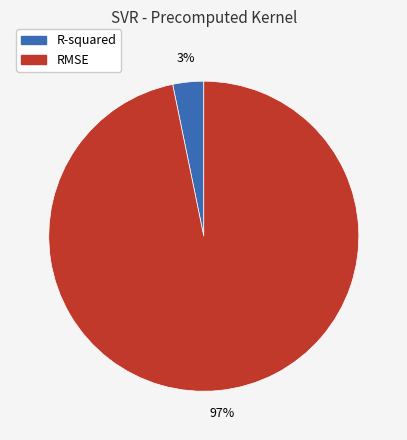

What percentage is the R-squared slice, to the nearest percent?

3%